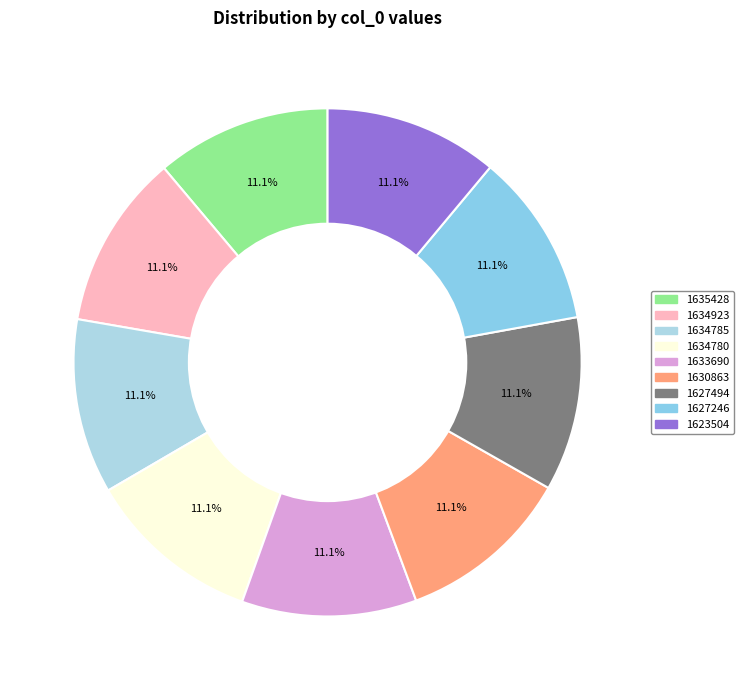

What portion of the pie excludes 1634785?

88.9%